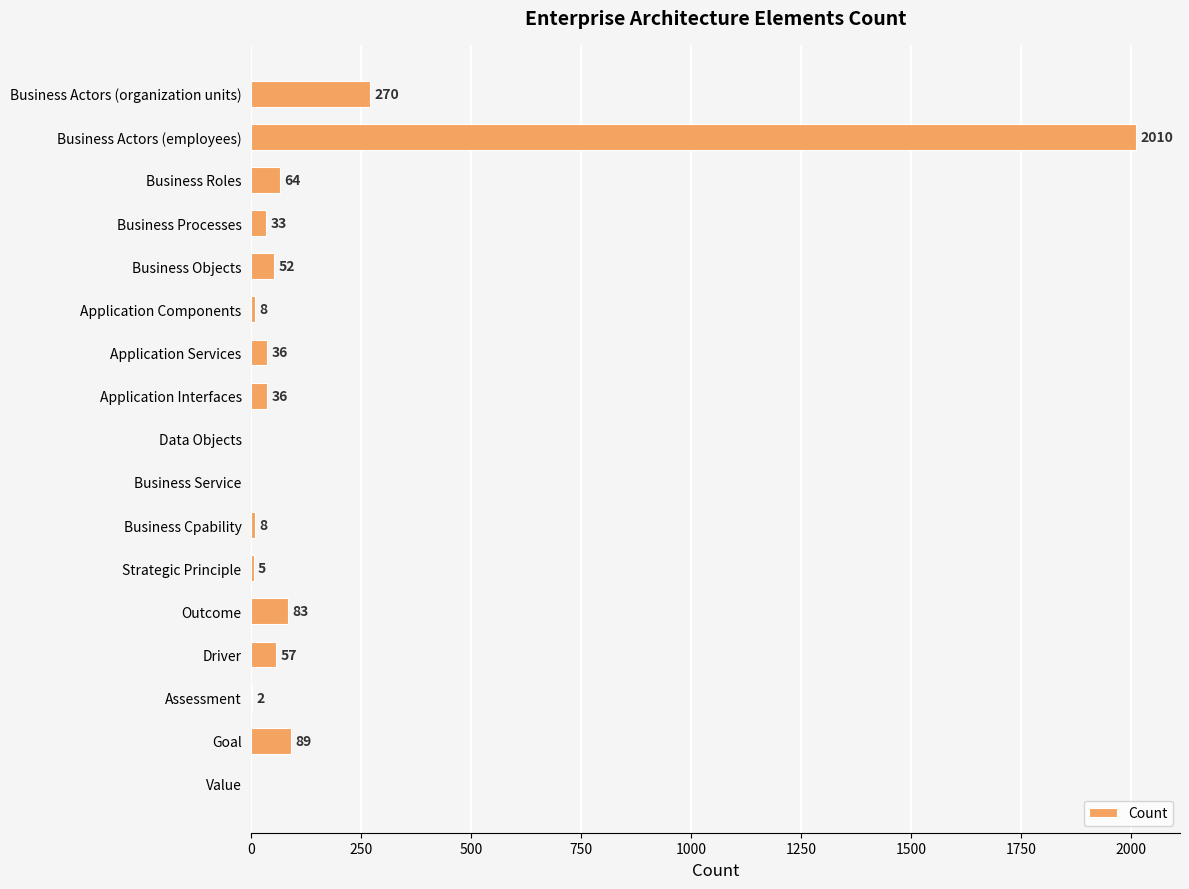

How many data points does each series have?

17